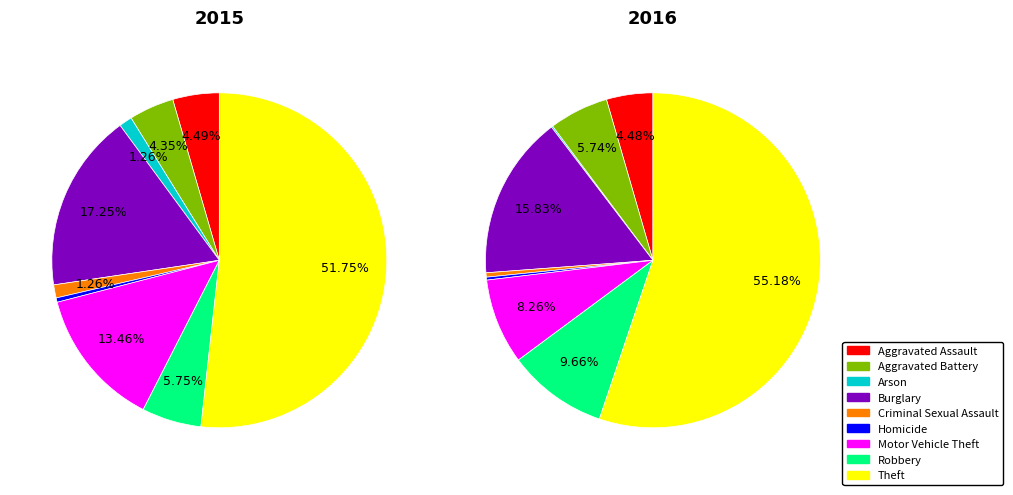

To the nearest percent, what is the average slice percentage?

11%